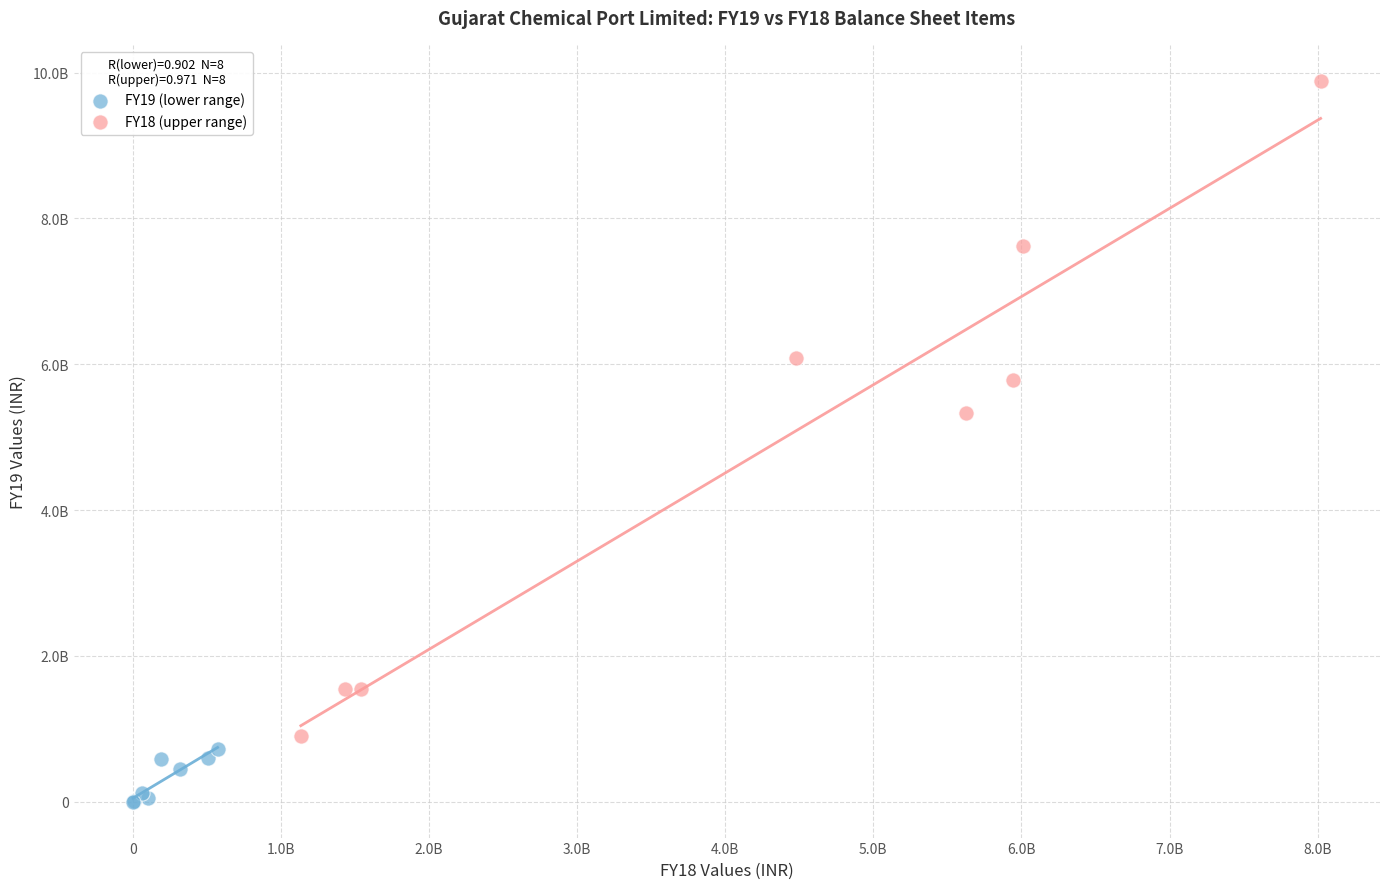

What are all the series names shown in the legend?

FY19 (lower range), FY18 (upper range)